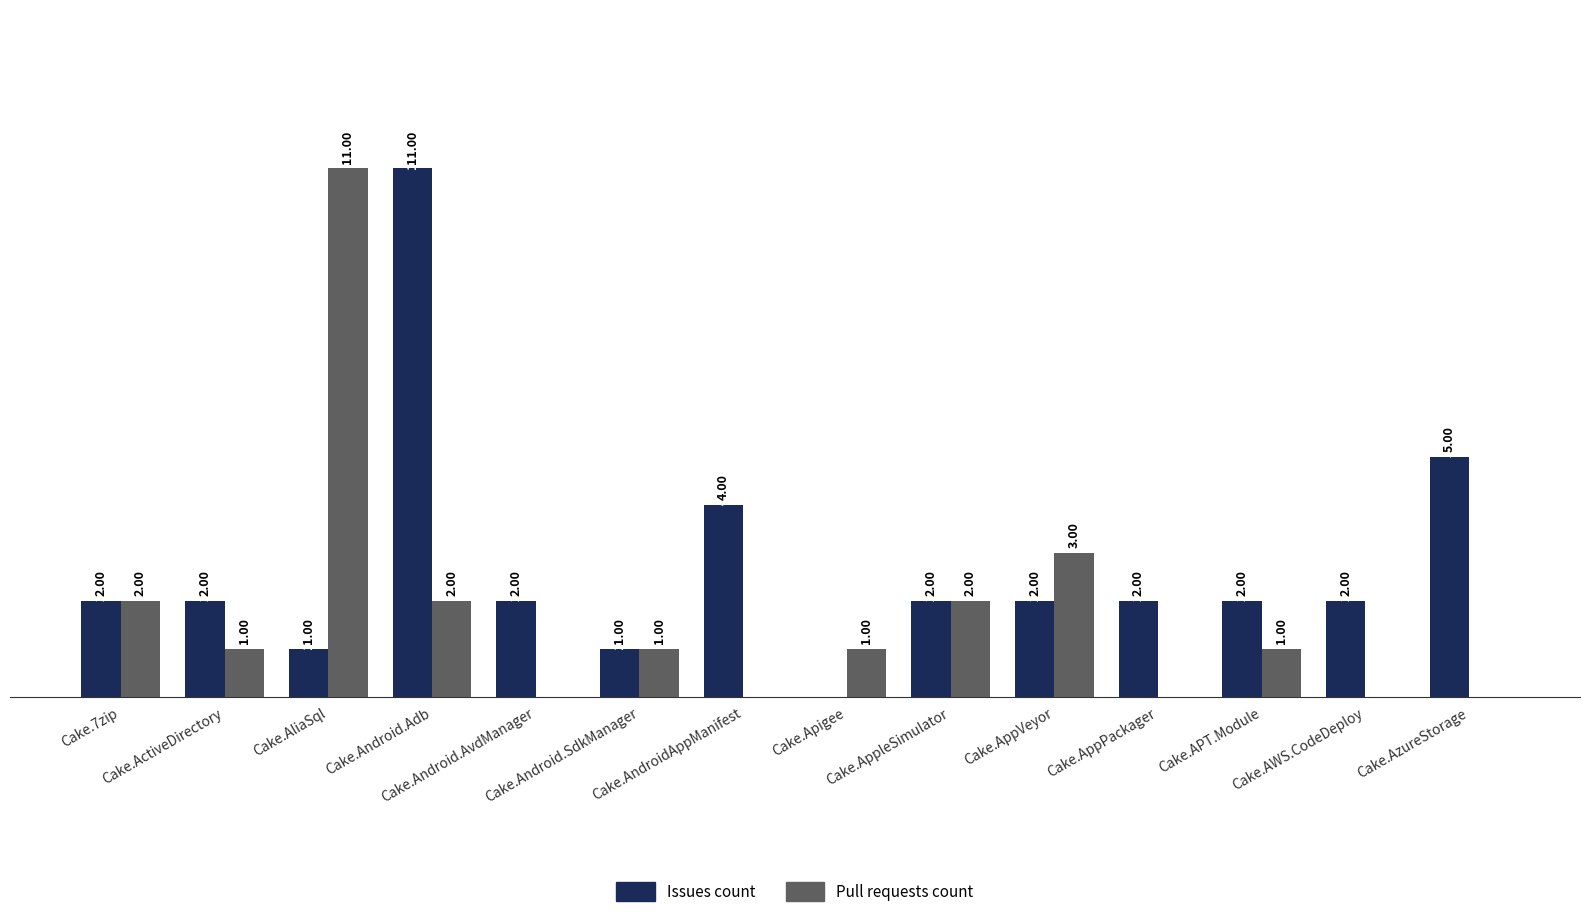

True or false: Issues count has a value of 2 at Cake.AppVeyor.

True